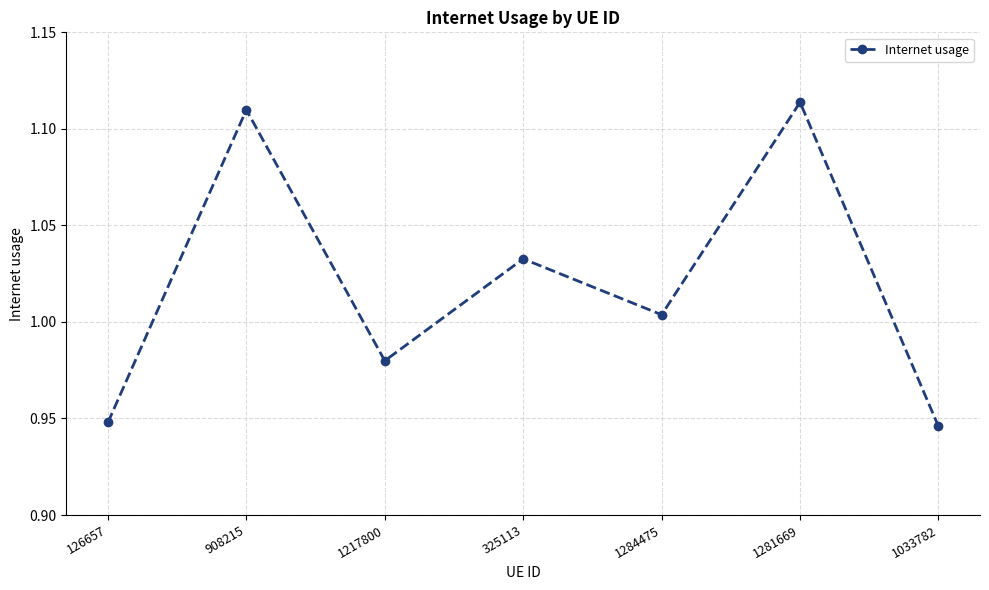

Rank the categories by value from highest to lowest.

1281669, 908215, 325113, 1284475, 1217800, 126657, 1033782